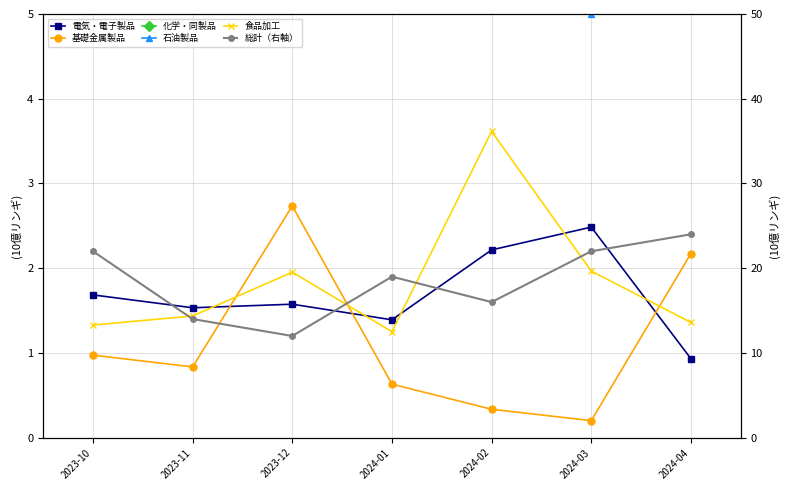

What is the difference between the maximum and minimum values in the xG series?

1.6